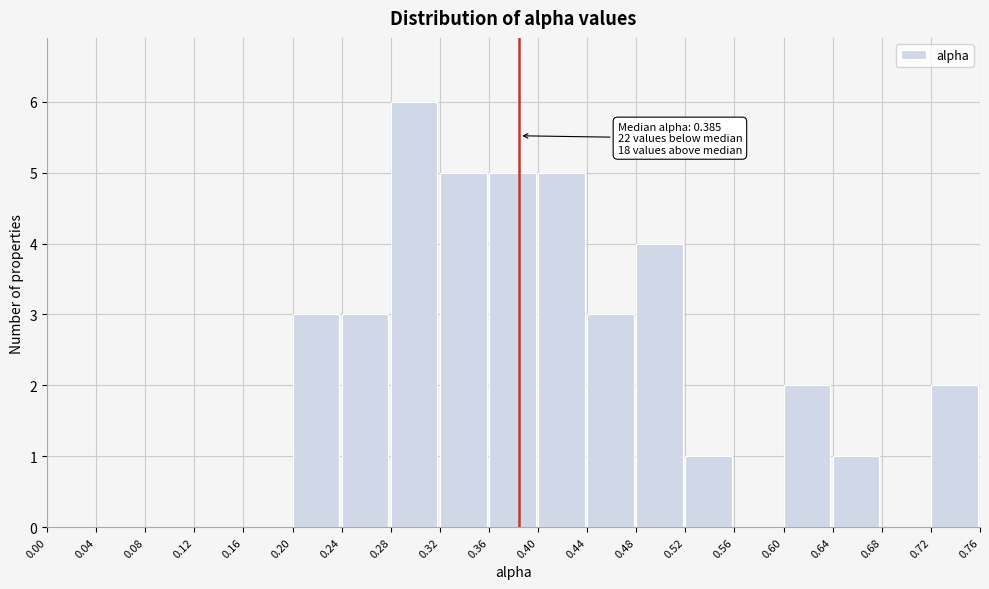

Over which range of the x-axis is the bar tallest?

0.28 to 0.32